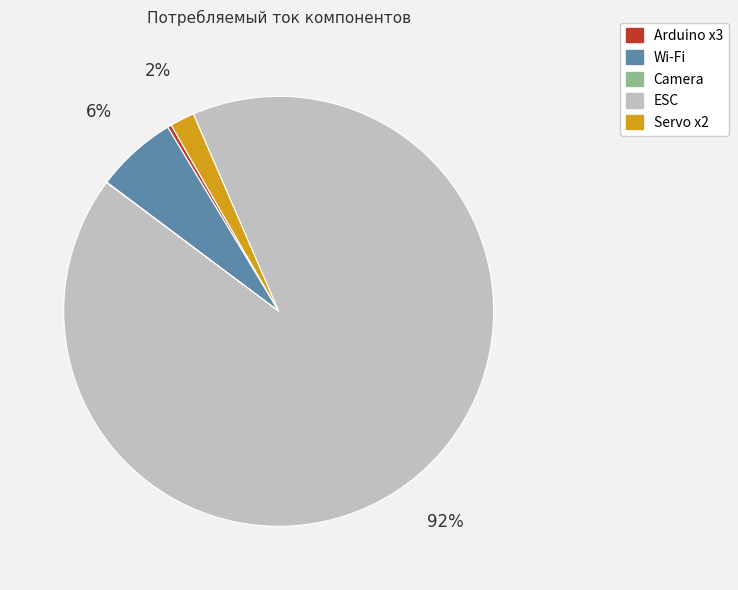

What percentage is the Servo x2 slice, to the nearest percent?

2%